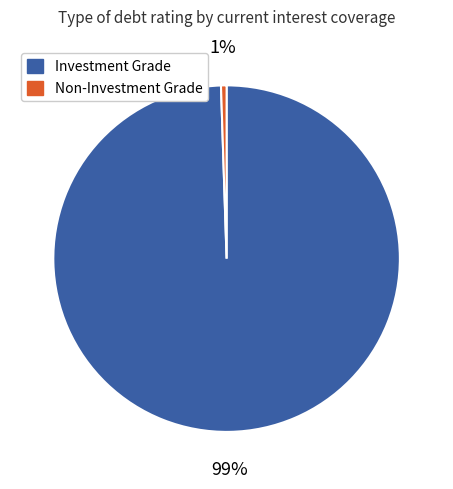

To the nearest percent, what portion does Investment Grade represent?

99%